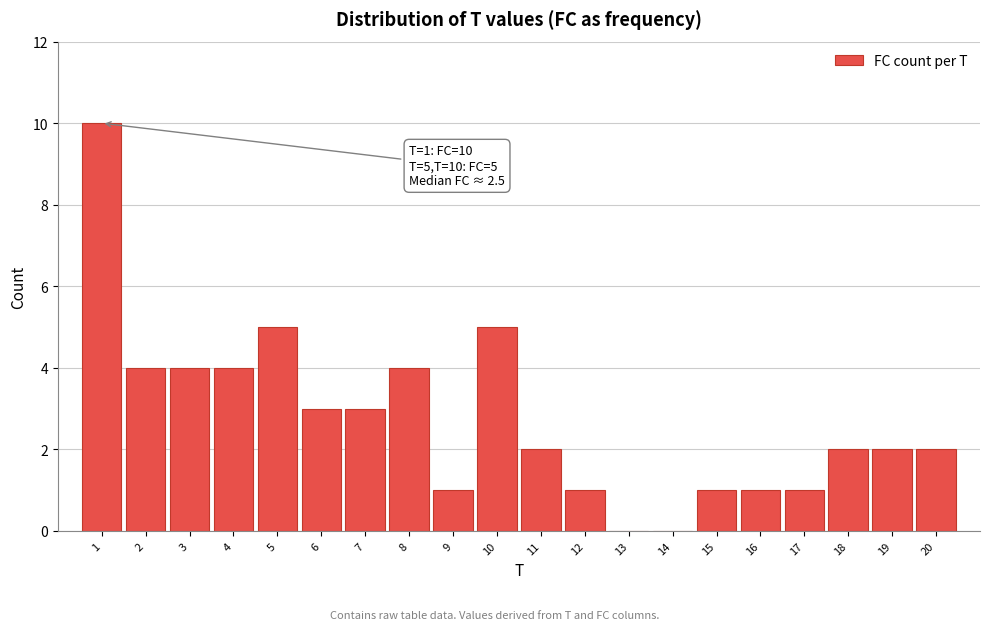

Which range on the x-axis has the tallest bar?

0.5 to 1.5